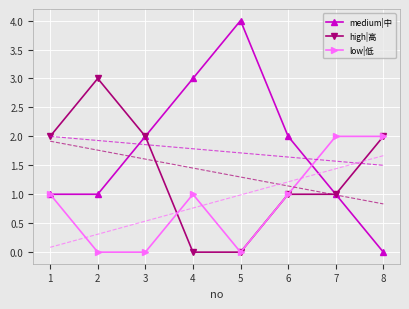

At which category is the sum across all series the highest?

1